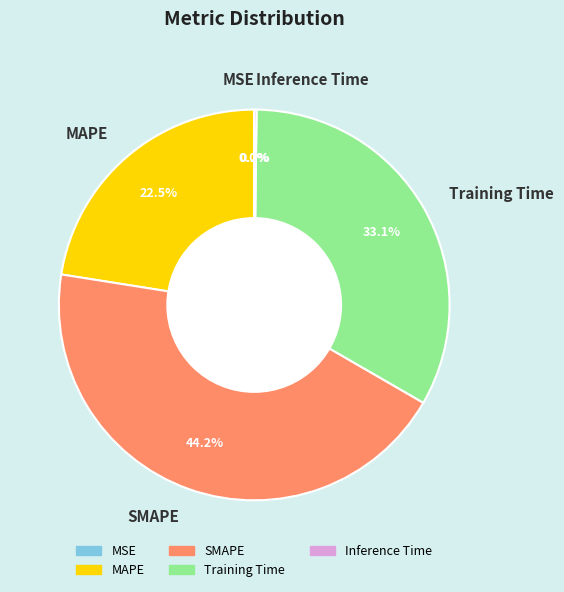

How much of the chart is everything except SMAPE?

55.8%